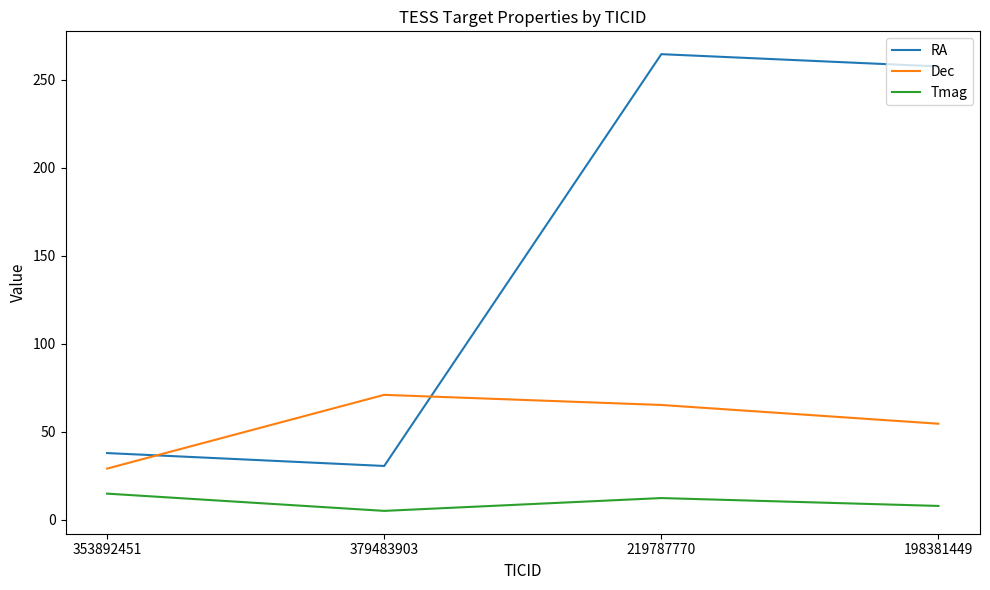

True or false: Dec has a value of 20.6 at 379483903.

False